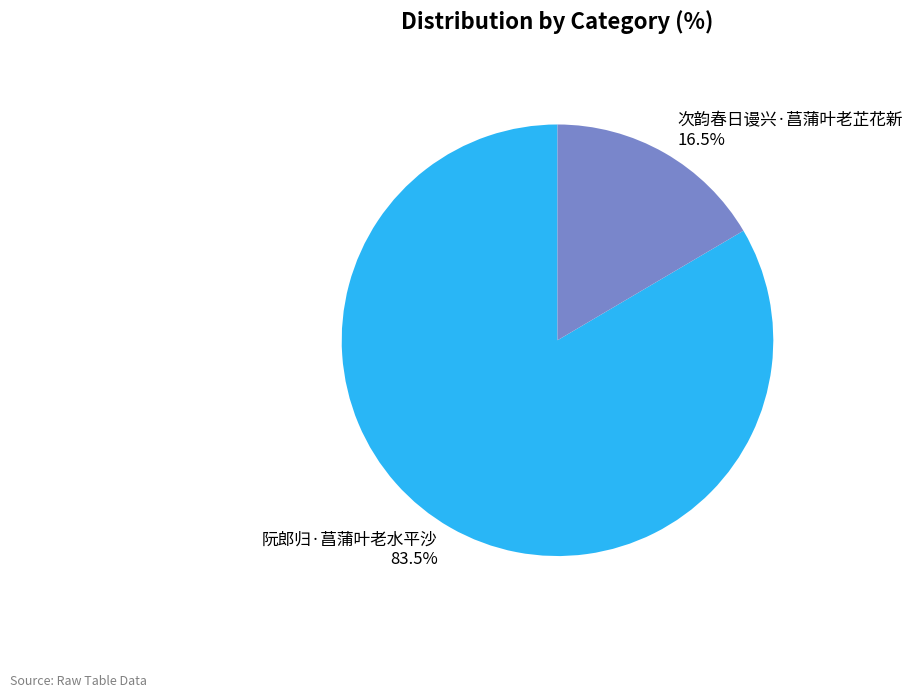

What is the largest slice in the pie chart?

阮郎归·菖蒲叶老水平沙